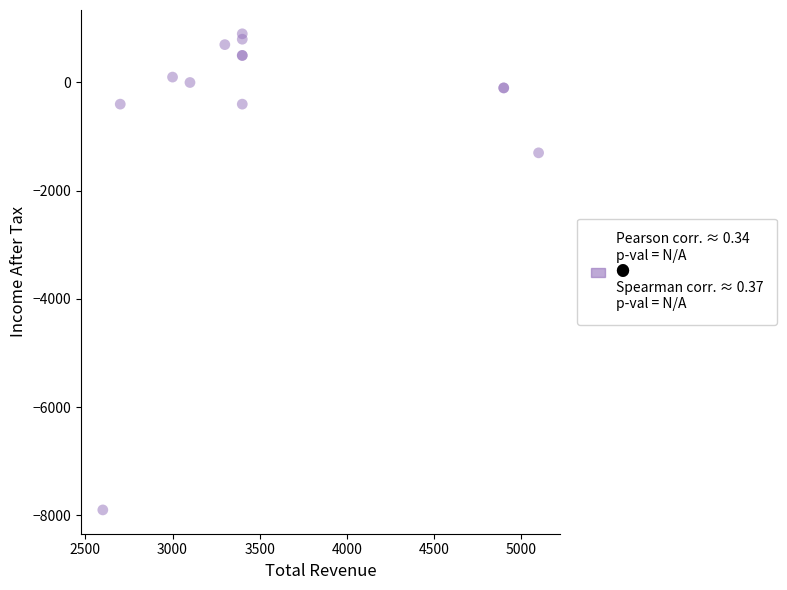

What Y value in the scatter plot is closest to -3500?

-1300